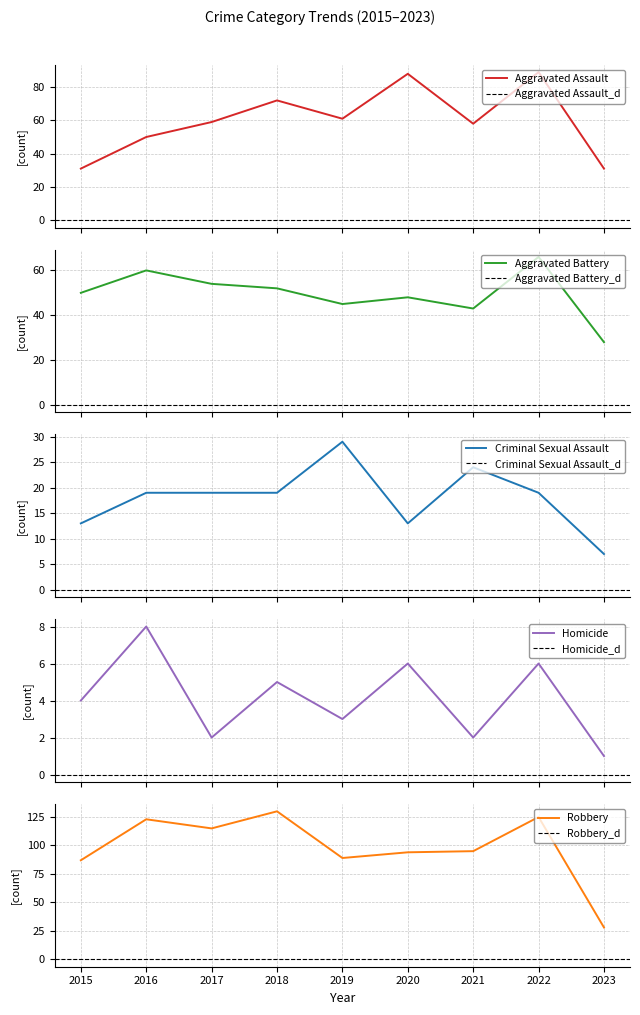

Where is Robbery nearest to the value 79?

2015